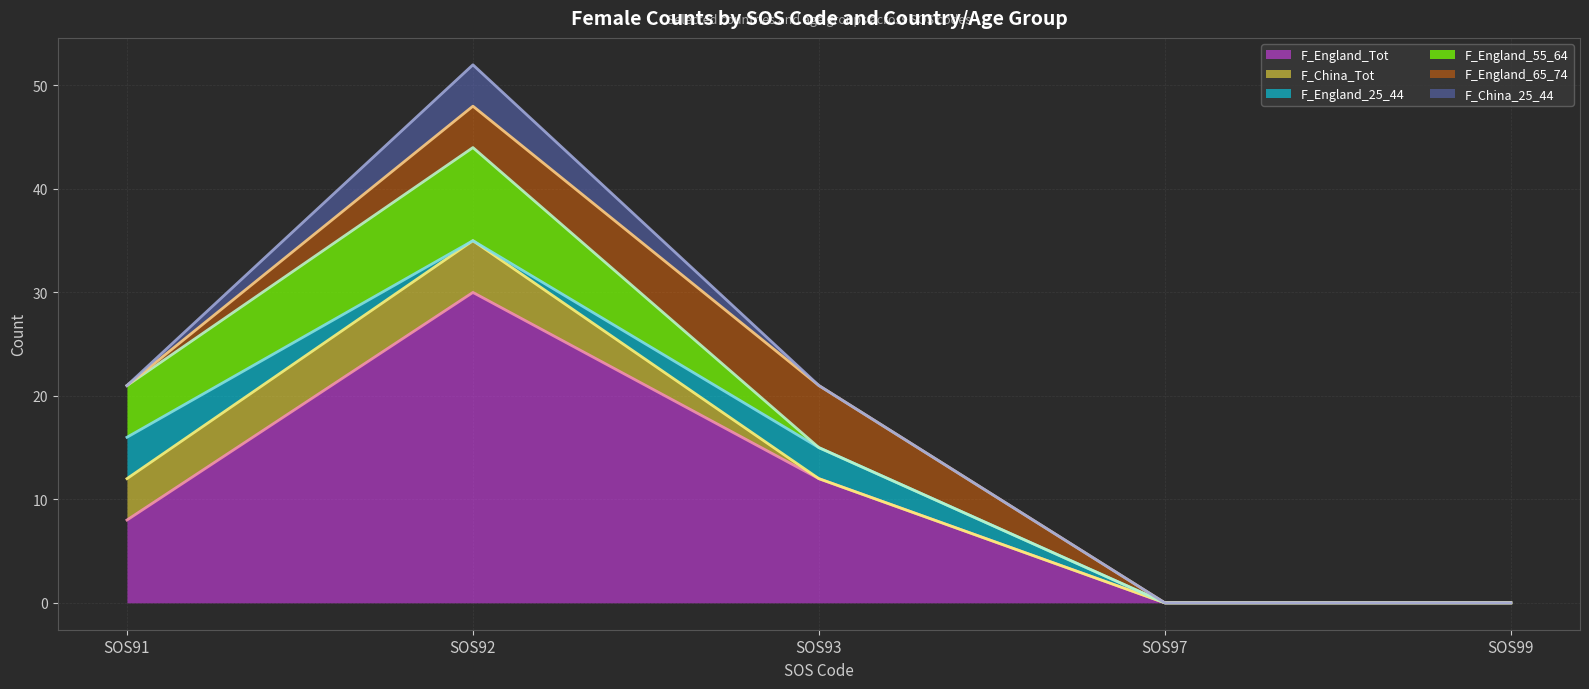

What is the value of the F_England_65_74 point at the 2nd from the left?

4